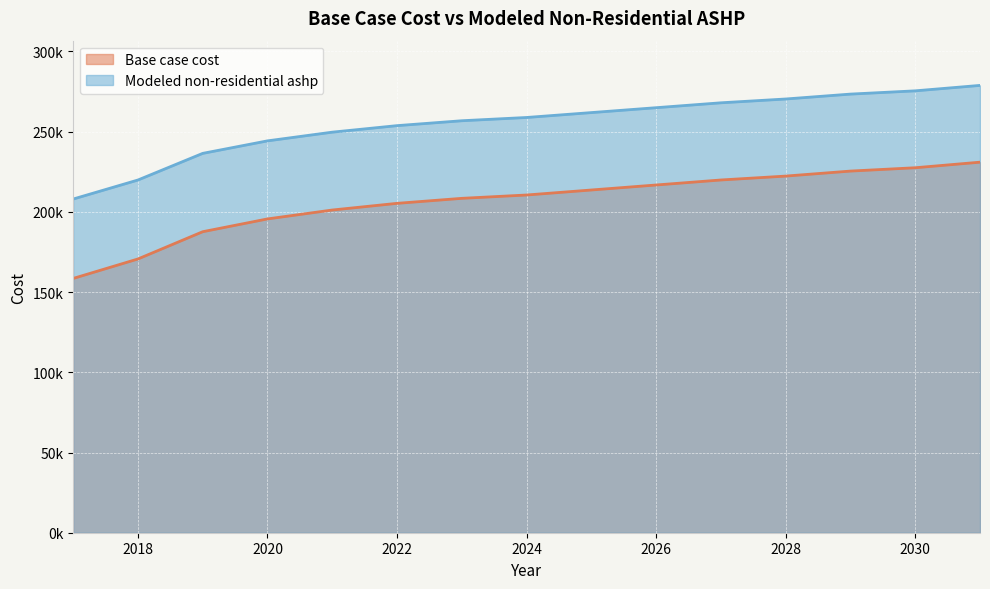

The Modeled non-residential ashp series shows 405089.6 at 2024. True or false?

False